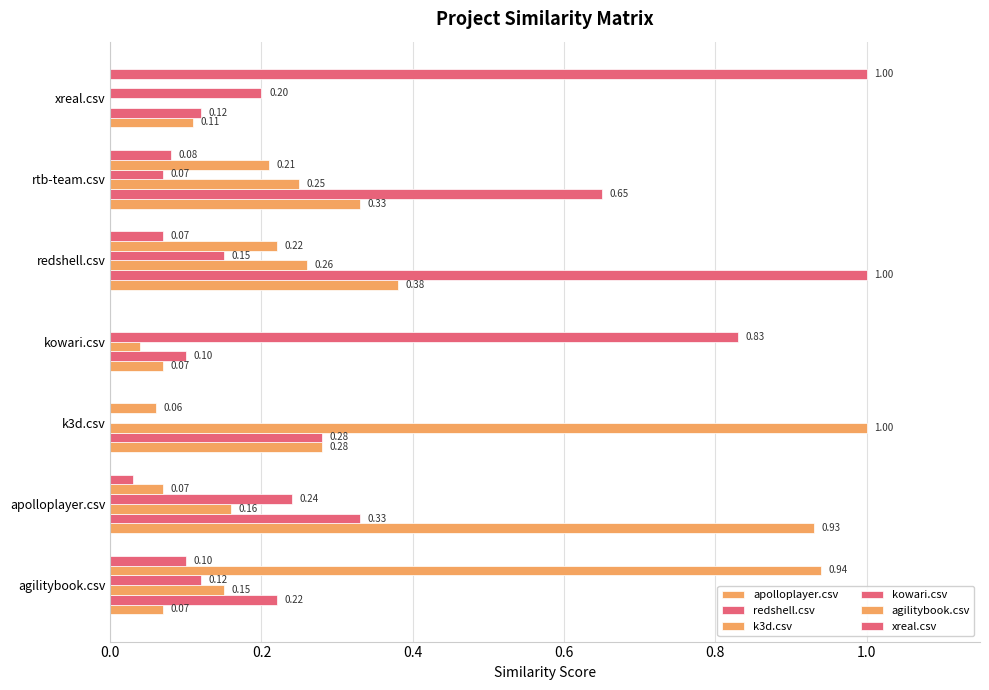

List the series in order of their peak value, lowest first.

kowari.csv, apolloplayer.csv, agilitybook.csv, redshell.csv, k3d.csv, xreal.csv